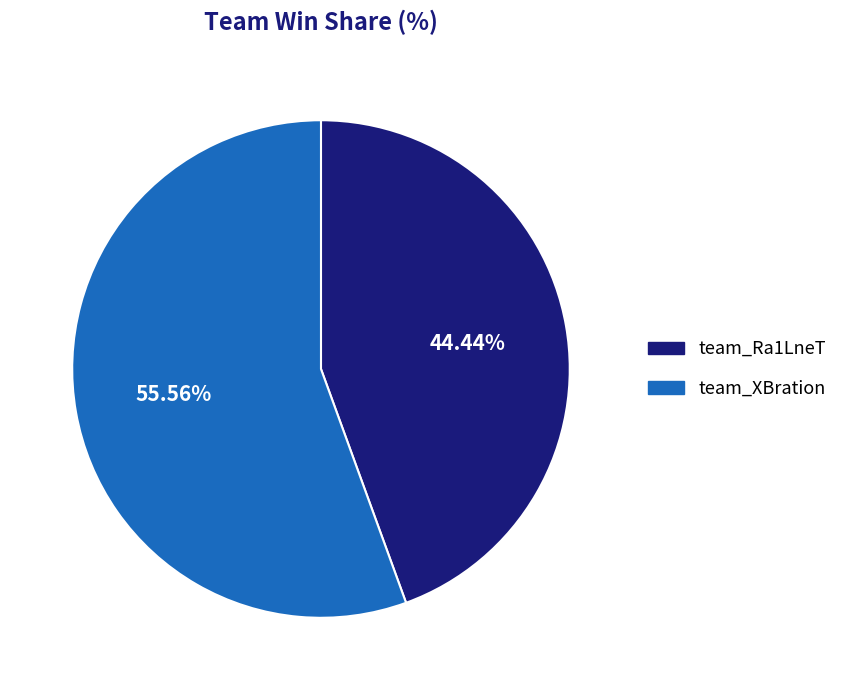

Does team_XBration account for over 50% of the chart?

Yes